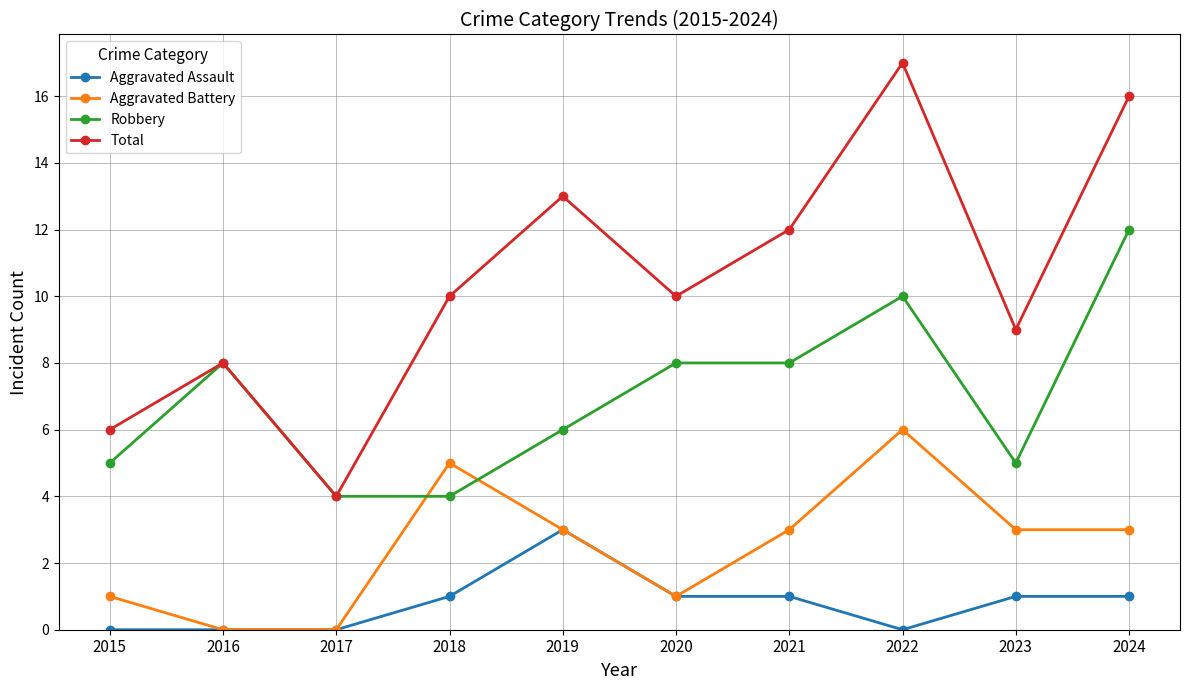

True or false: Total and Aggravated Battery intersect in this chart.

False